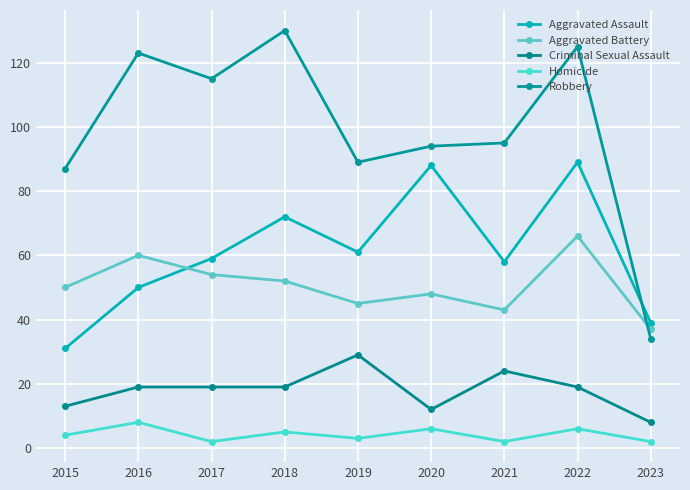

What is the lowest value of the Aggravated Battery series?

37